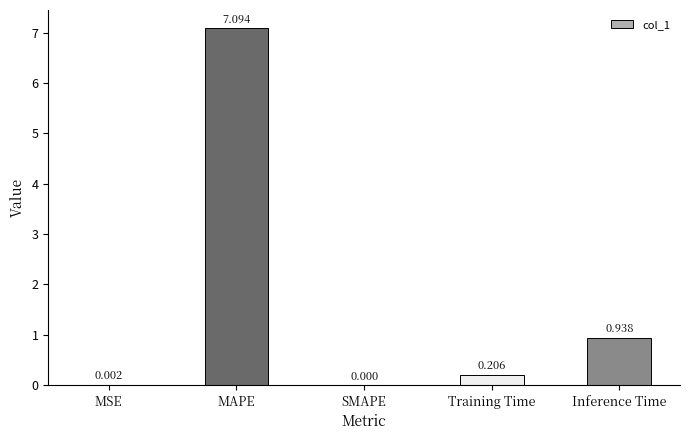

How many categories are shown in the chart?

5